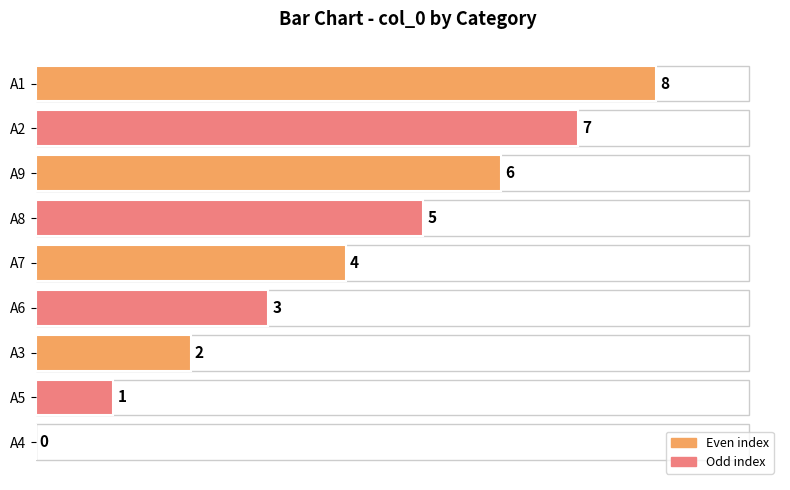

What is the change in value from A7 to A9?

+2